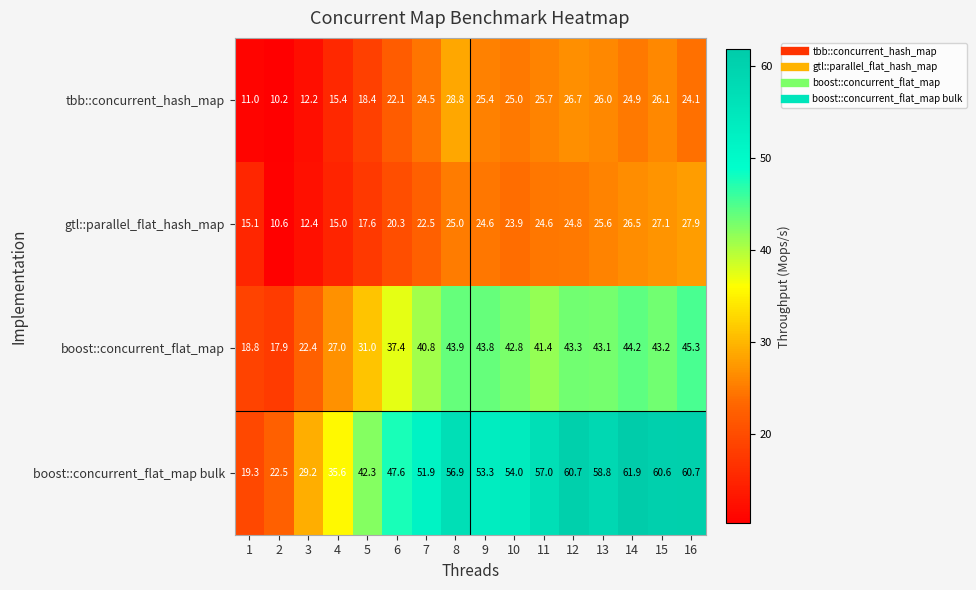

Which series has the largest total across all categories?

boost::concurrent_flat_map bulk